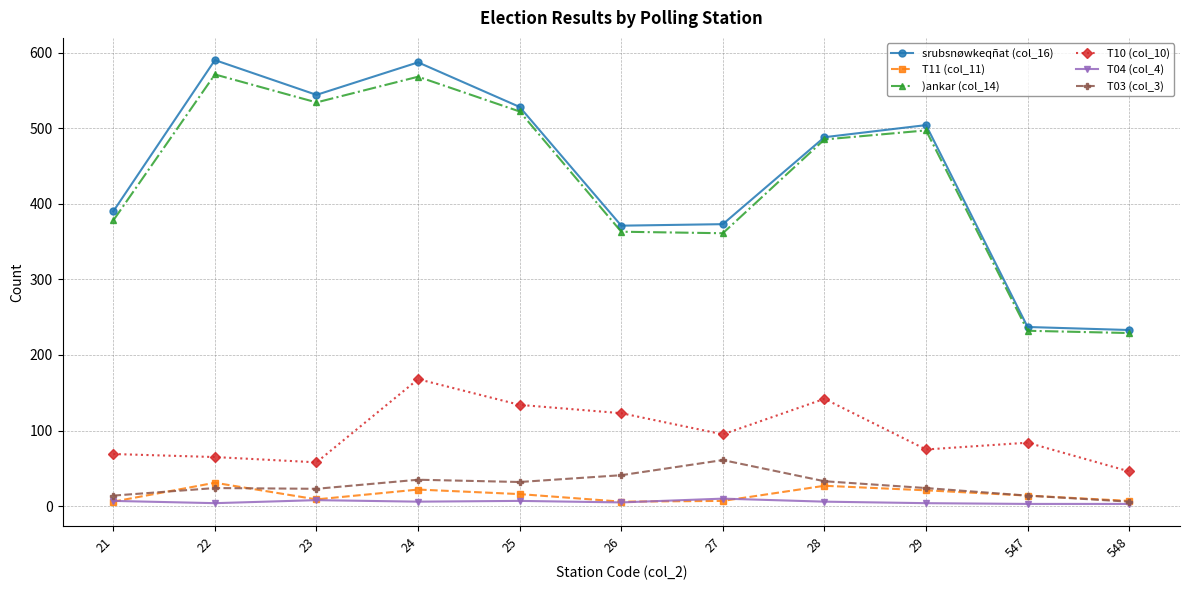

True or false: T04 (col_4) and T10 (col_10) cross at least once.

False